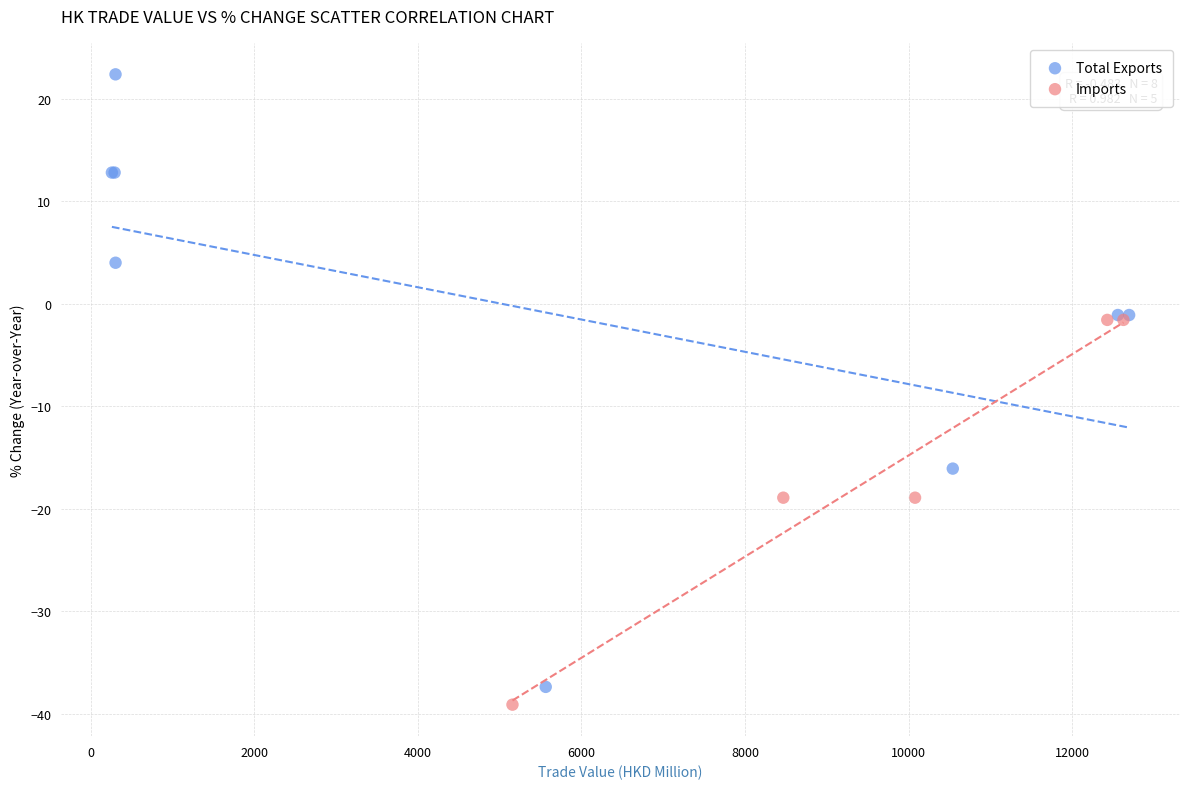

Which series reaches the maximum Y coordinate?

Total Exports